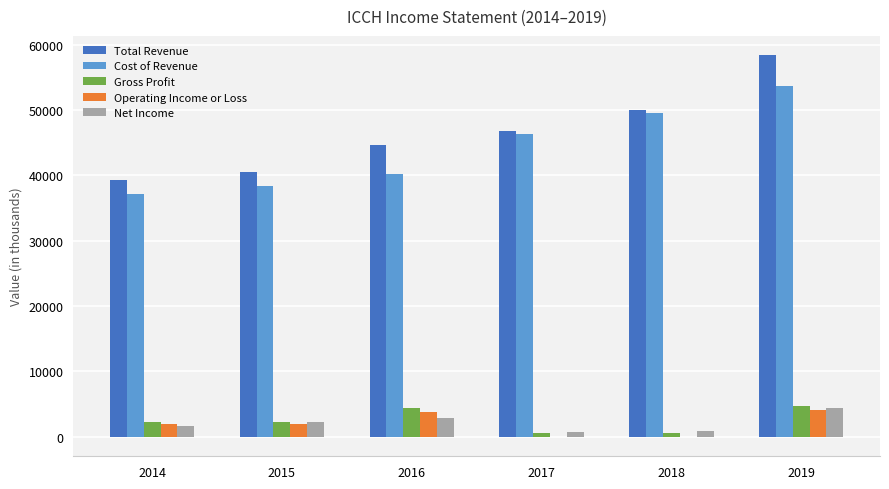

Which label corresponds to the largest value in the chart?

2019